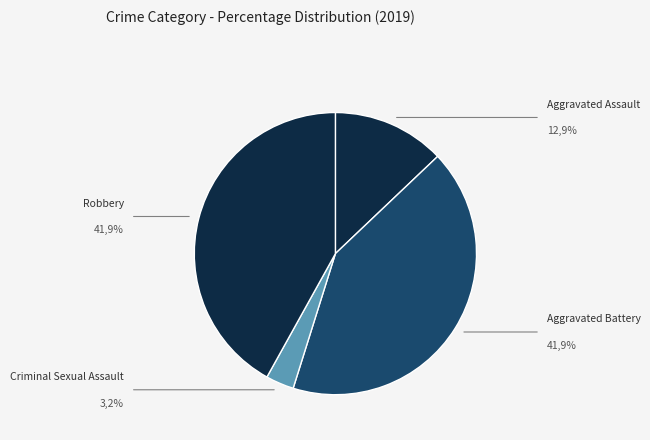

Which has a higher value, Criminal Sexual Assault or Robbery?

Robbery